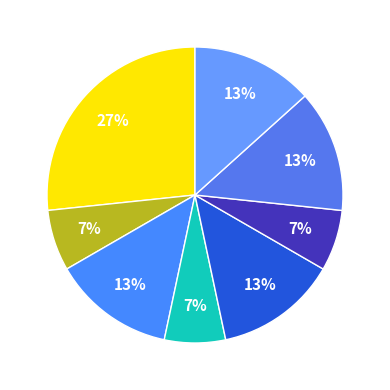

Count the number of slices in the pie.

8